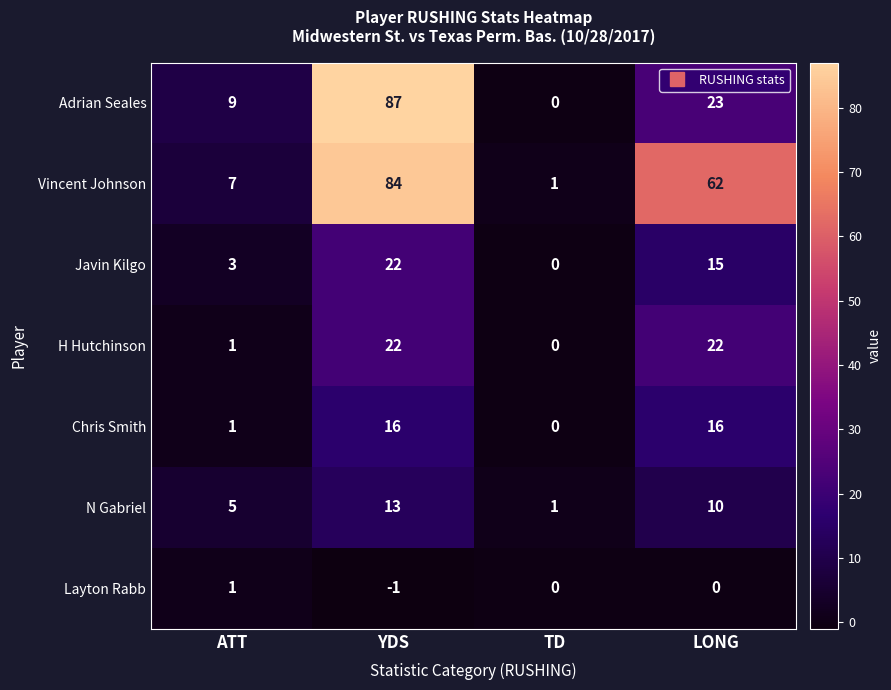

The value of Javin Kilgo at LONG is 15. True or false?

True